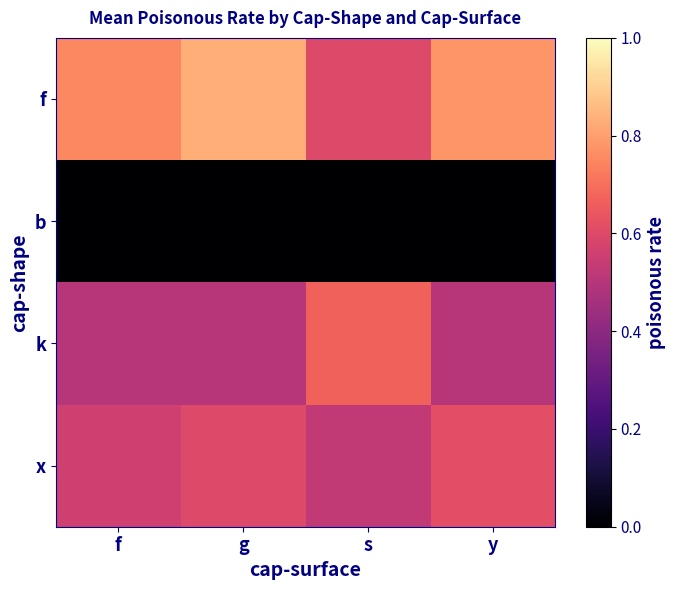

Reading left to right, list all the values displayed in this chart.

f: f=0.8	g=0.8	s=0.6	y=0.8
b: f=0.0	g=0.0	s=0.0	y=0.0
k: f=0.5	g=0.5	s=0.7	y=0.5
x: f=0.6	g=0.6	s=0.5	y=0.6